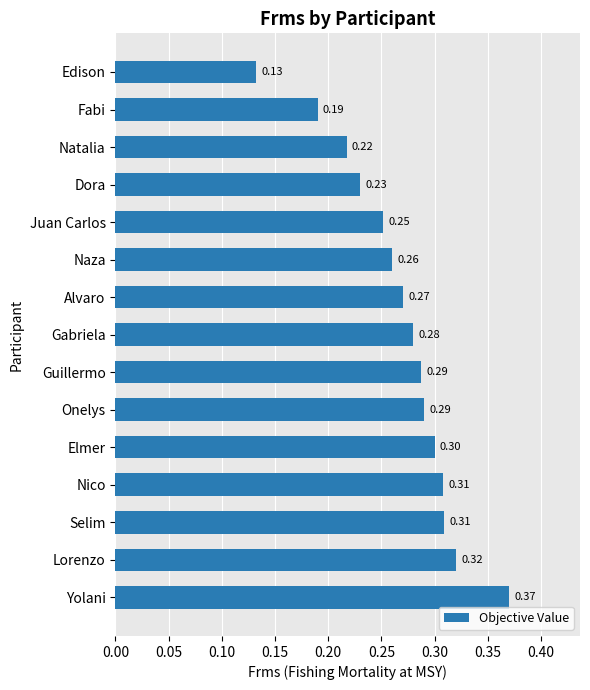

What is the average value?

0.3